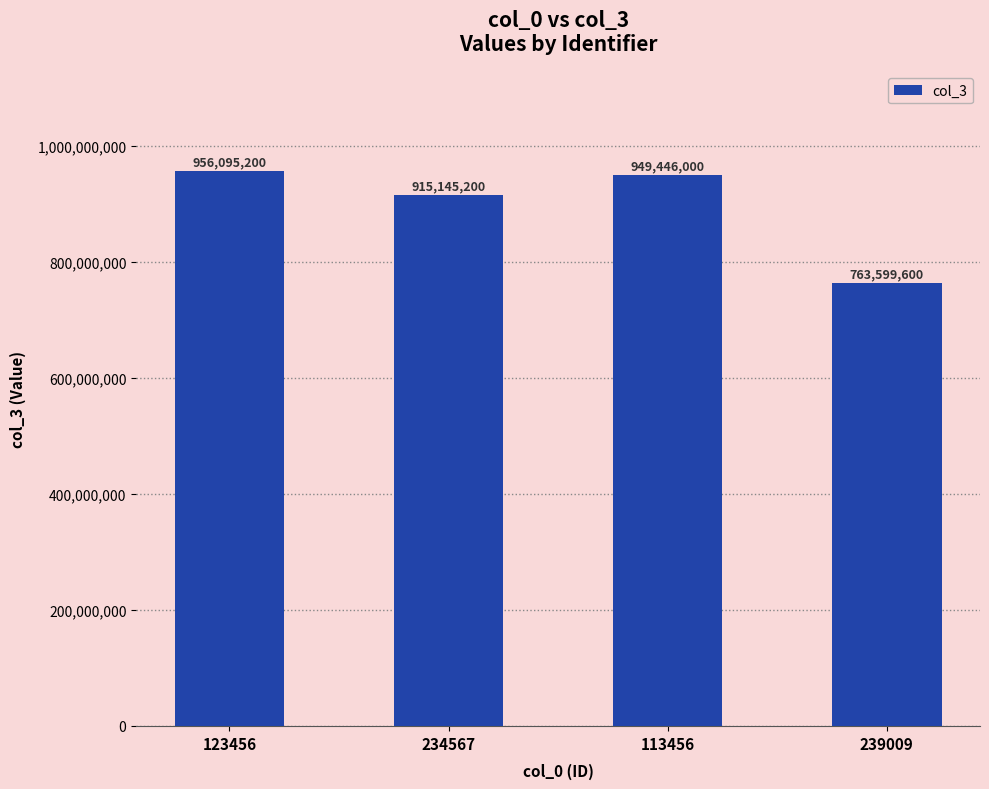

Between 113456 and 234567, which is larger?

113456